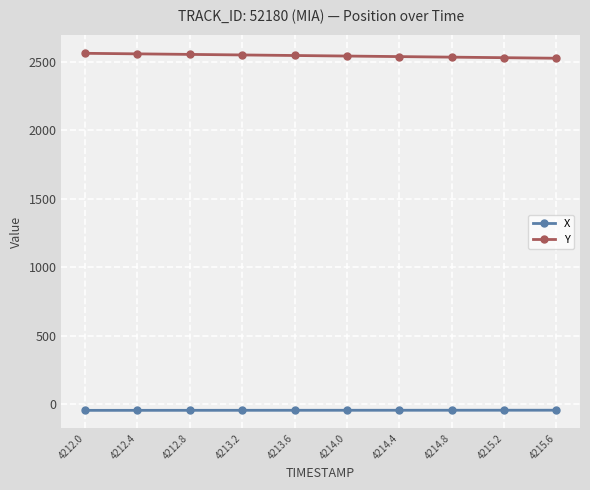

What is the value of the Y point at the 3rd from the left?

2554.2